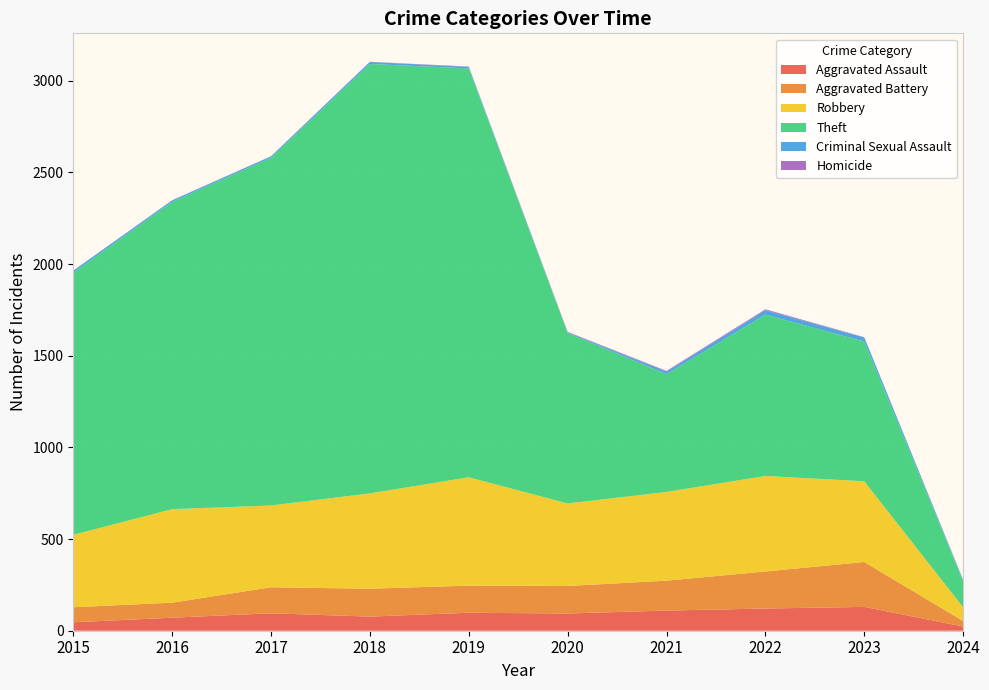

Reading right to left, extract all data points from this chart.

Aggravated Assault: 2024=23	2023=130	2022=121	2021=110	2020=94	2019=98	2018=77	2017=95	2016=71	2015=46
Aggravated Battery: 2024=30	2023=245	2022=202	2021=163	2020=150	2019=148	2018=152	2017=142	2016=82	2015=82
Robbery: 2024=75	2023=440	2022=521	2021=484	2020=450	2019=591	2018=520	2017=446	2016=510	2015=395
Theft: 2024=143	2023=762	2022=880	2021=642	2020=930	2019=2230	2018=2342	2017=1896	2016=1676	2015=1429
Criminal Sexual Assault: 2024=5	2023=22	2022=24	2021=14	2020=3	2019=8	2018=11	2017=8	2016=8	2015=12
Homicide: 2024=2	2023=2	2022=5	2021=4	2020=3	2019=2	2018=1	2017=1	2016=1	2015=0